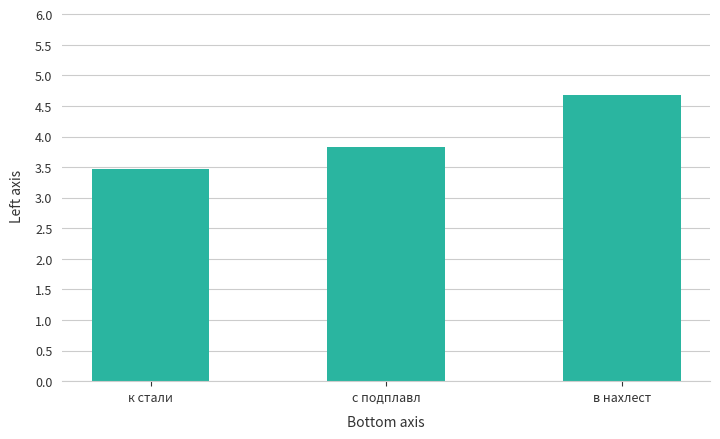

Reading left to right, what are all the values shown in this chart?

3.5	3.8	4.7